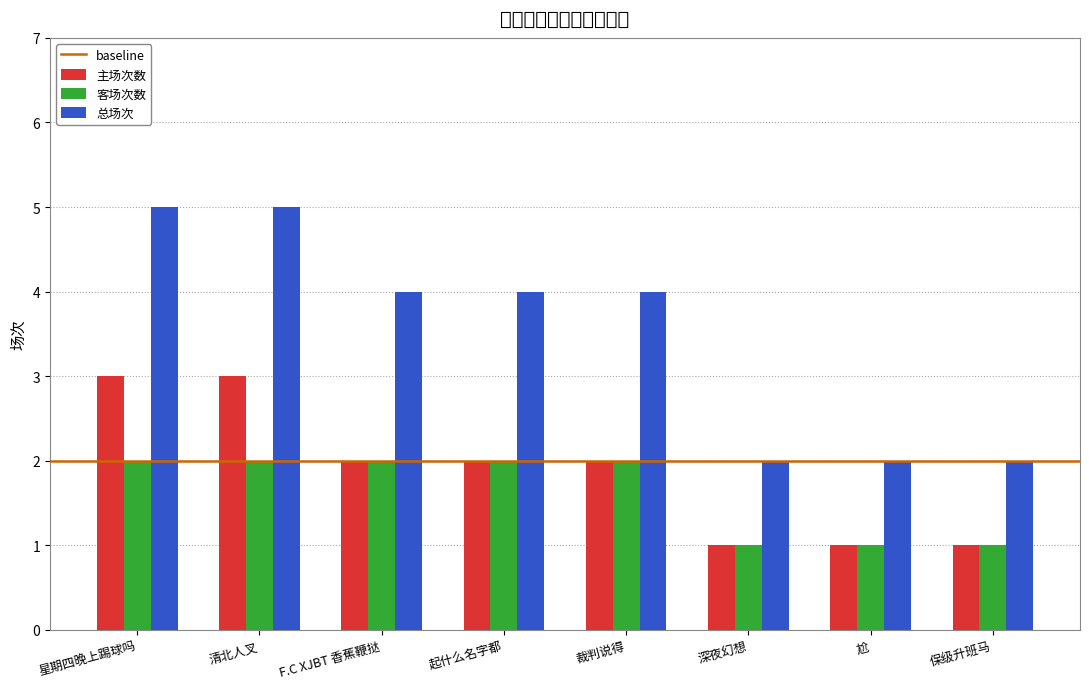

How many bars are there in each group?

3